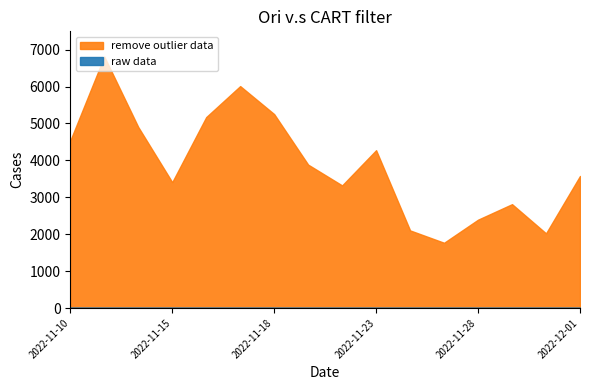

True or false: 成交额(万元) and 价格 intersect in this chart.

False